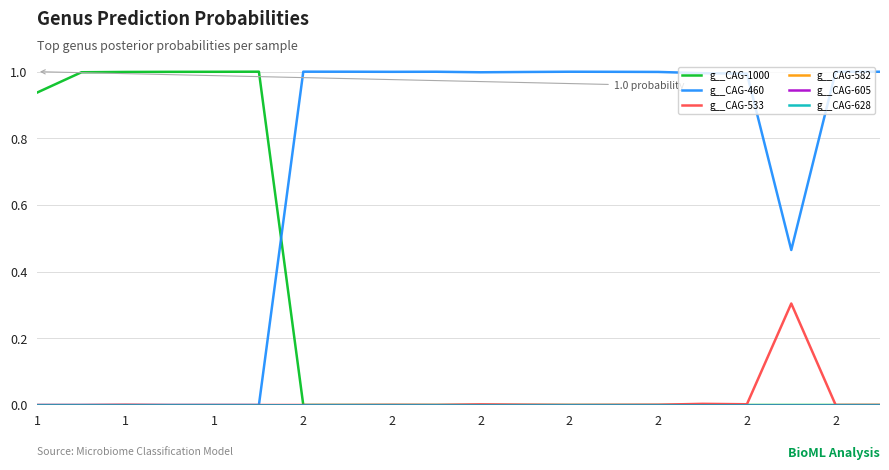

Does the chart have visible grid lines?

Yes